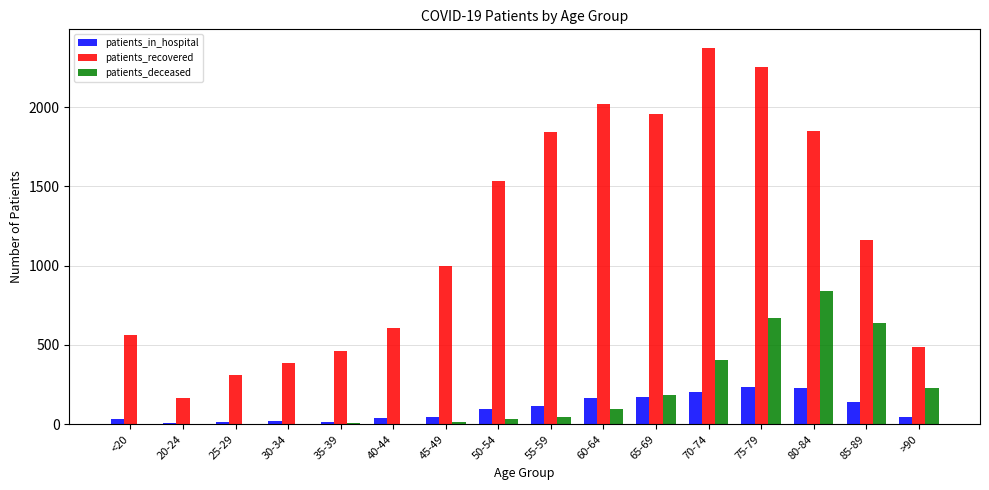

What is the highest value of the patients_deceased series?

841